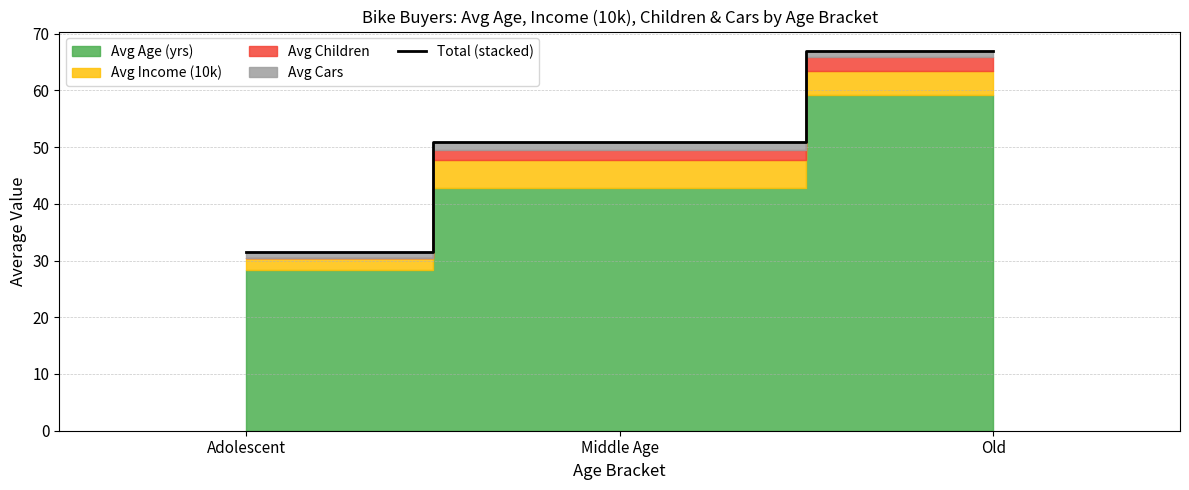

At which label is the value closest to 49?

Middle Age